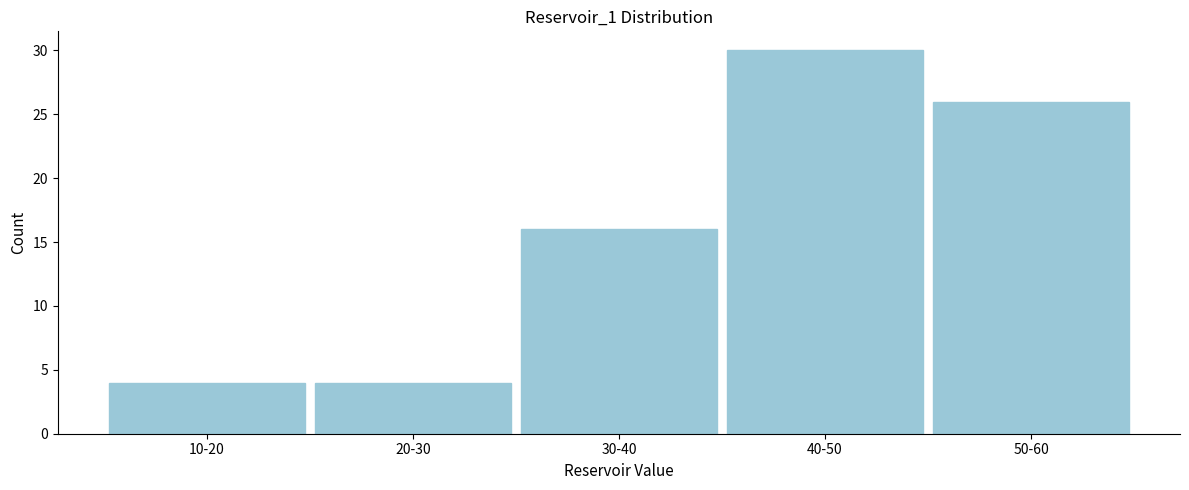

Reading right to left, list all the values displayed in this chart.

26	30	16	4	4